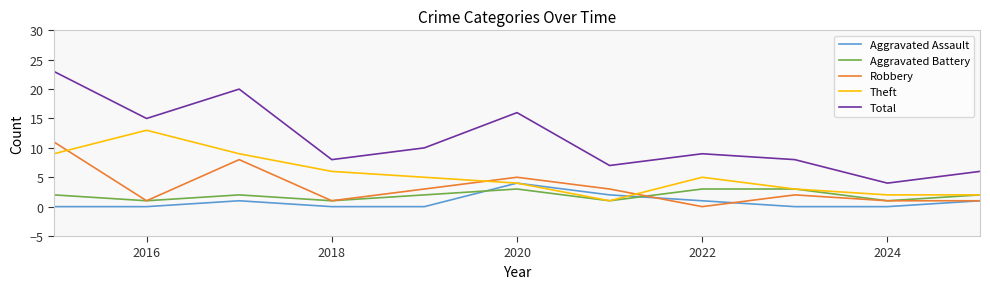

What is the difference between the second highest and second lowest values in the Aggravated Assault series?

2